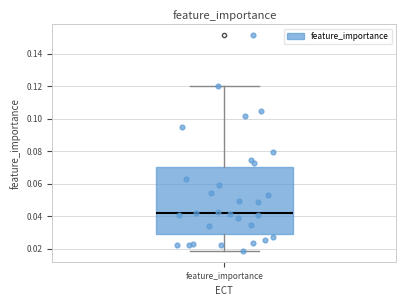

Where does the median line of the box for feature_importance sit on the y-axis? The values are not printed on the chart, so give them approximately, as read against the axis.

0.042